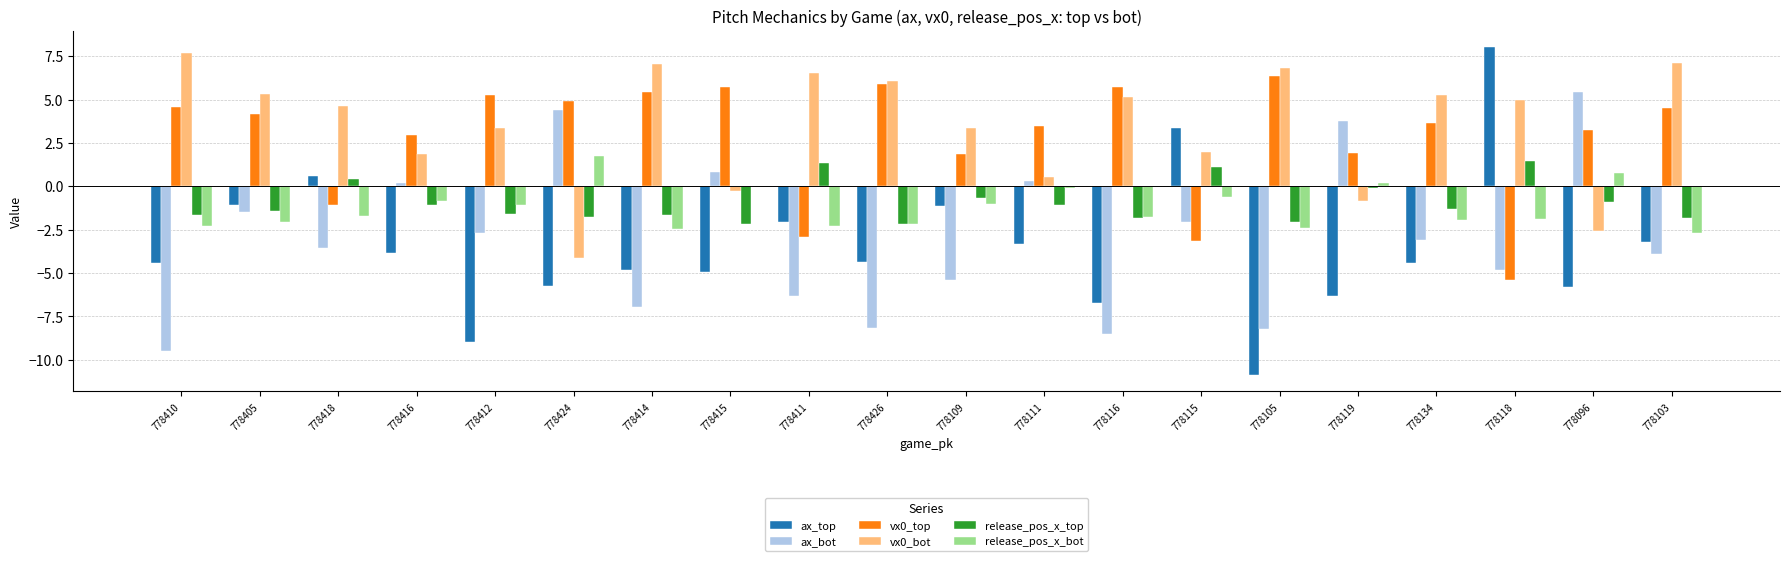

The value of release_pos_x_top at 778116 is -0.8. True or false?

False